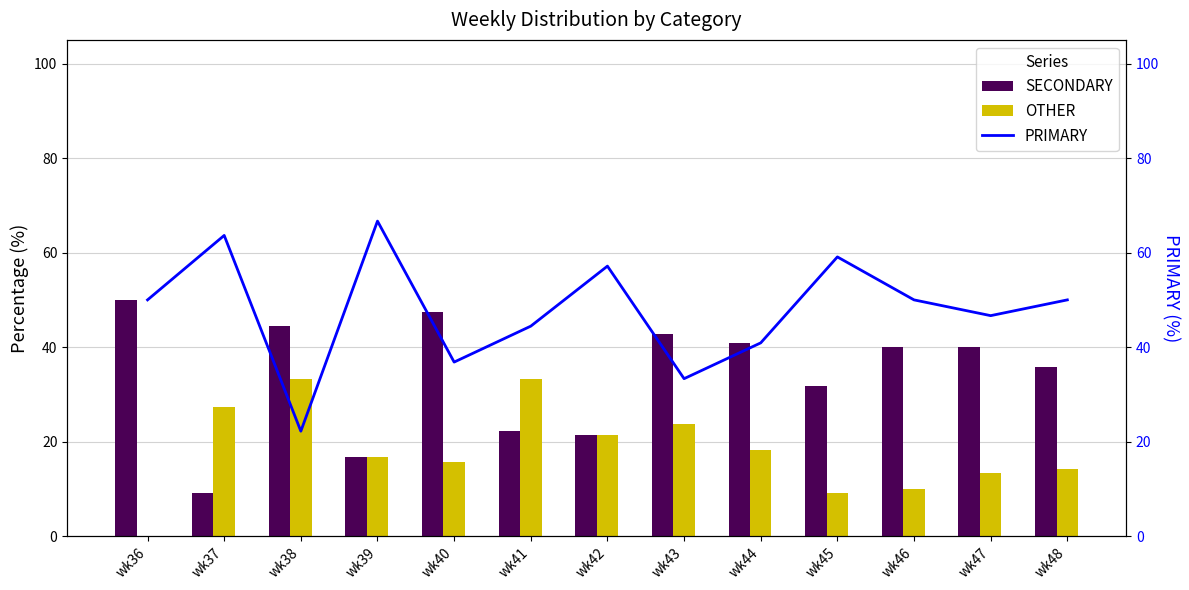

What is the difference between the OTHER values at wk44 and wk40?

2.4